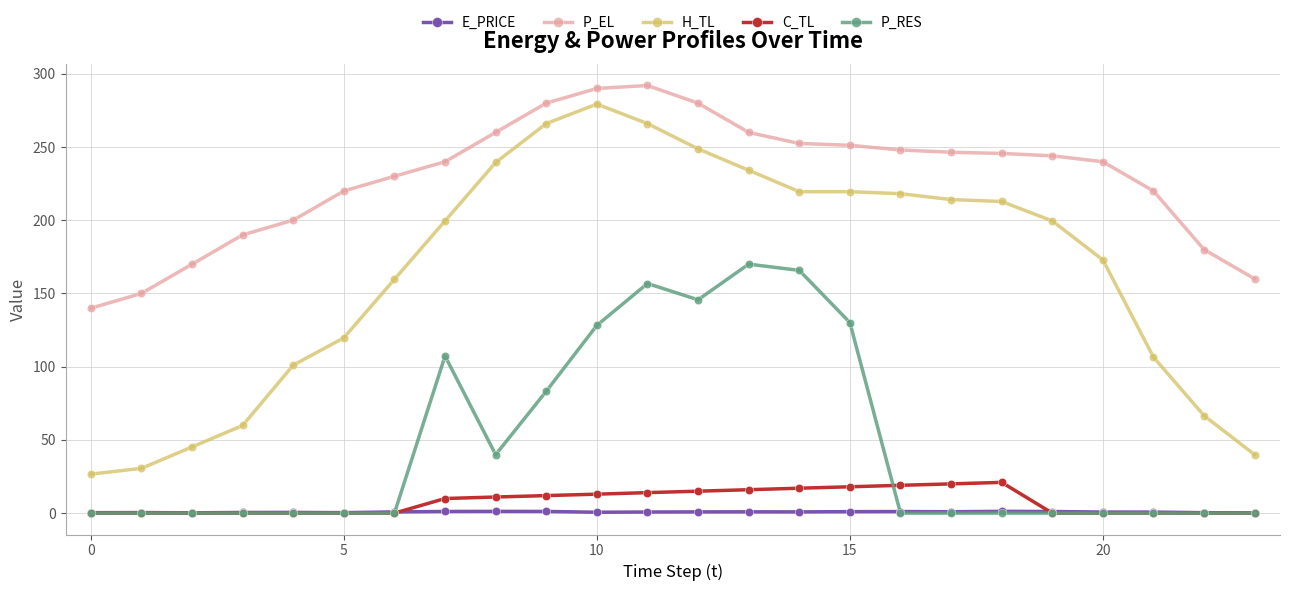

How many data points in H_TL are less than 199?

11